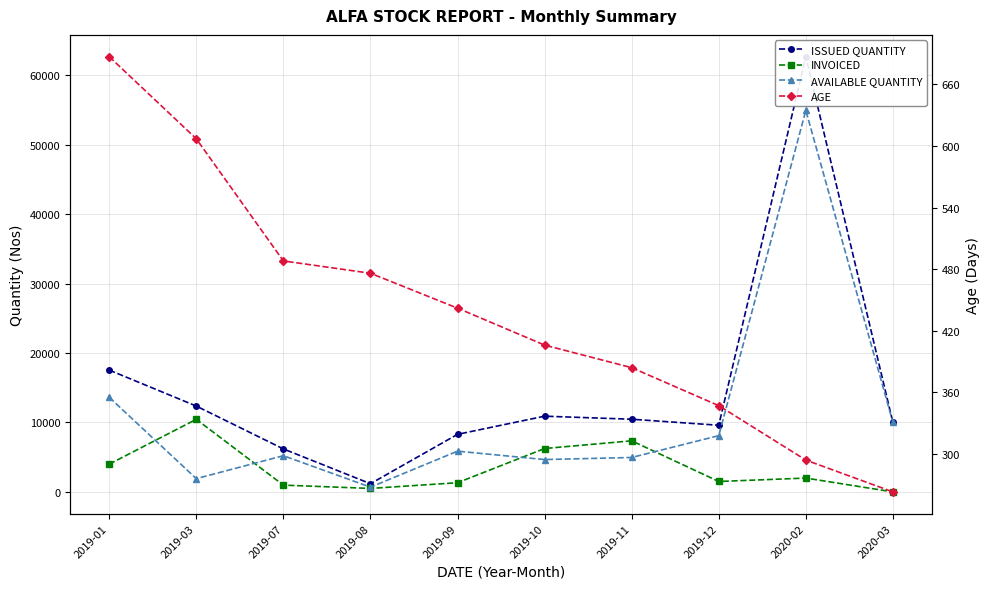

List the series in order of their overall mean, lowest first.

AGE, INVOICED, AVAILABLE QUANTITY, ISSUED QUANTITY